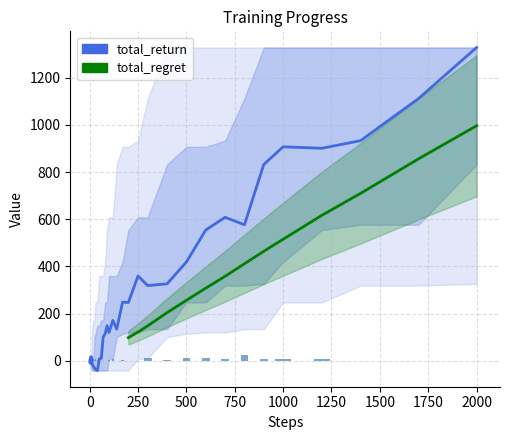

Reading left to right, what are all the values shown in this chart?

total_return: 1.3	-9.8	-9.7	0.1	-1.9	14.4	17.5	-2.3	-2.8	13.5	0.1	-17.8	-19.9	-23.9	-30.1	-36.9	-41.3	8.4	10.2	100.6	114.6	149.0	120.0	171.5	134.4	248.6	247.2	359.6	318.8	326.4	418.6	554.5	608.3	576.8	832.1	907.1	901.0	933.1	1111.7	1328.1
total_regret: 0.6	1.6	1.8	1.9	1.9	2.6	2.7	3.1	4.0	4.8	6.1	7.2	8.5	9.7	11.6	13.4	18.3	23.5	28.7	32.4	37.7	41.3	46.4	56.5	66.8	82.0	98.3	122.0	148.2	204.2	256.5	308.0	358.3	411.5	464.3	515.3	616.7	709.6	856.2	996.3
episode_return: 1.3	-11.1	0.0	9.8	-2.0	16.3	3.1	-19.8	-0.5	16.2	-5.0	-12.9	1.7	7.4	5.1	8.1	2.2	-0.2	0.5	-4.9	-8.9	22.2	3.7	6.0	-14.0	2.2	-0.6	-6.4	11.2	5.6	12.2	13.2	8.0	25.2	9.0	6.2	8.7	-6.2	-7.8	-15.7